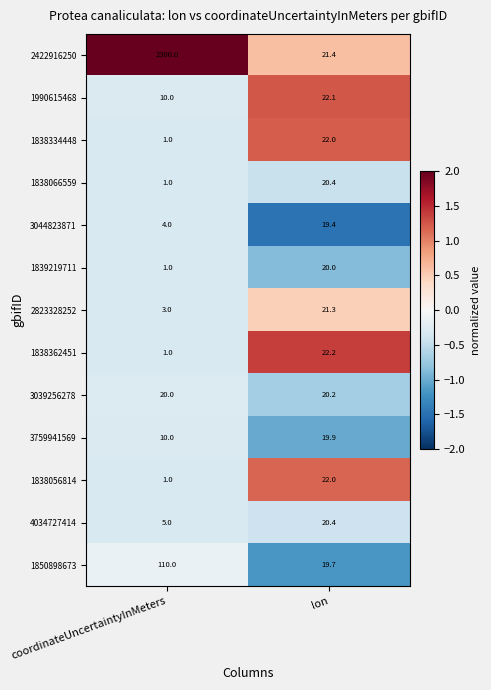

Is it true that 1850898673 equals 7.8 at lon?

False